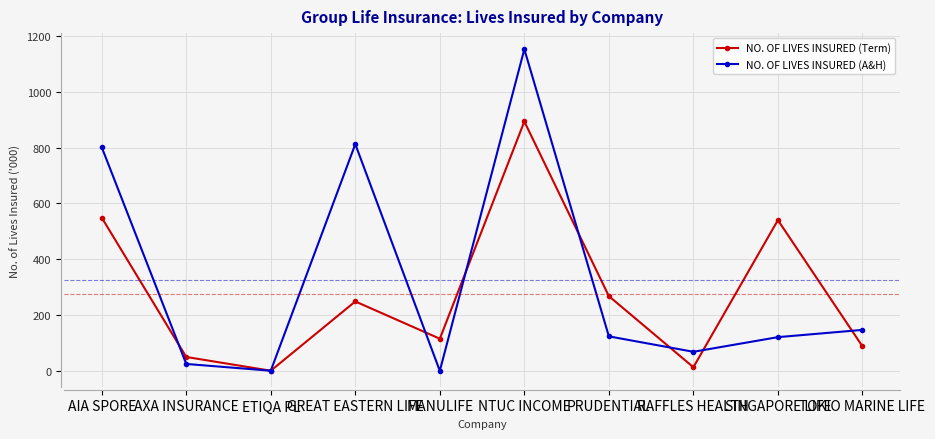

At which label is NO. OF LIVES INSURED (Term) closest to 447?

SINGAPORE LIFE